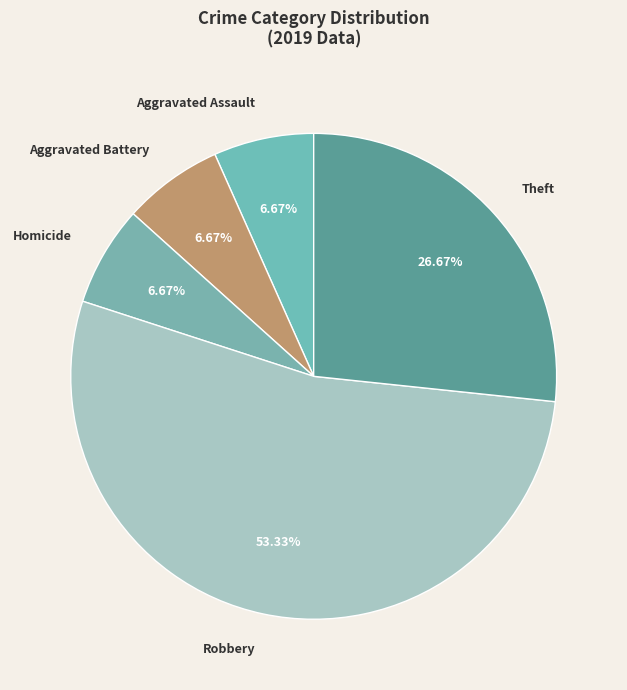

What is the largest slice in the pie chart?

Robbery